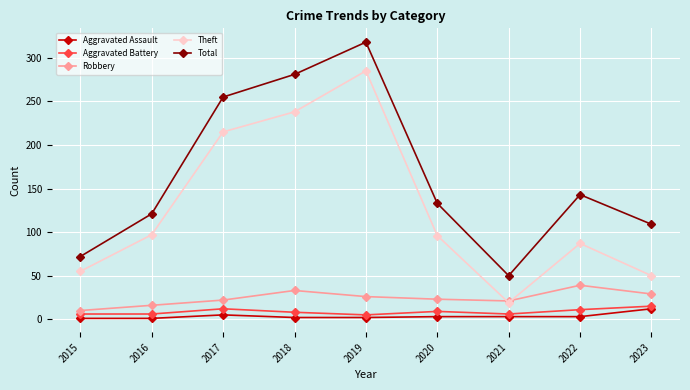

Which series has the widest spread of values?

Total